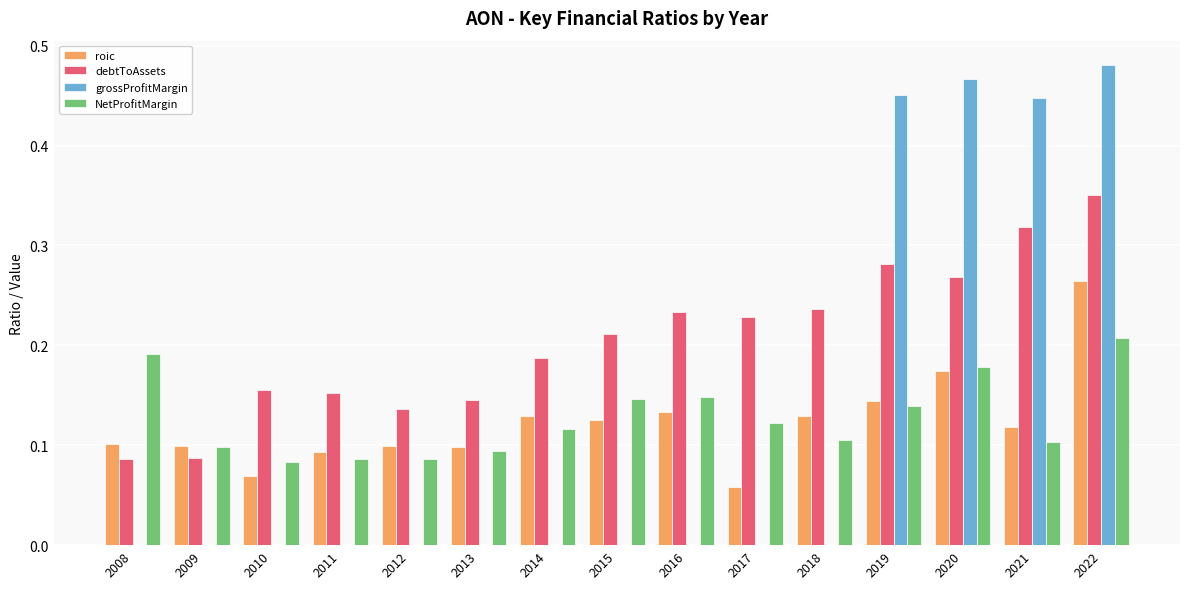

Which series has the largest total across all categories?

debtToAssets